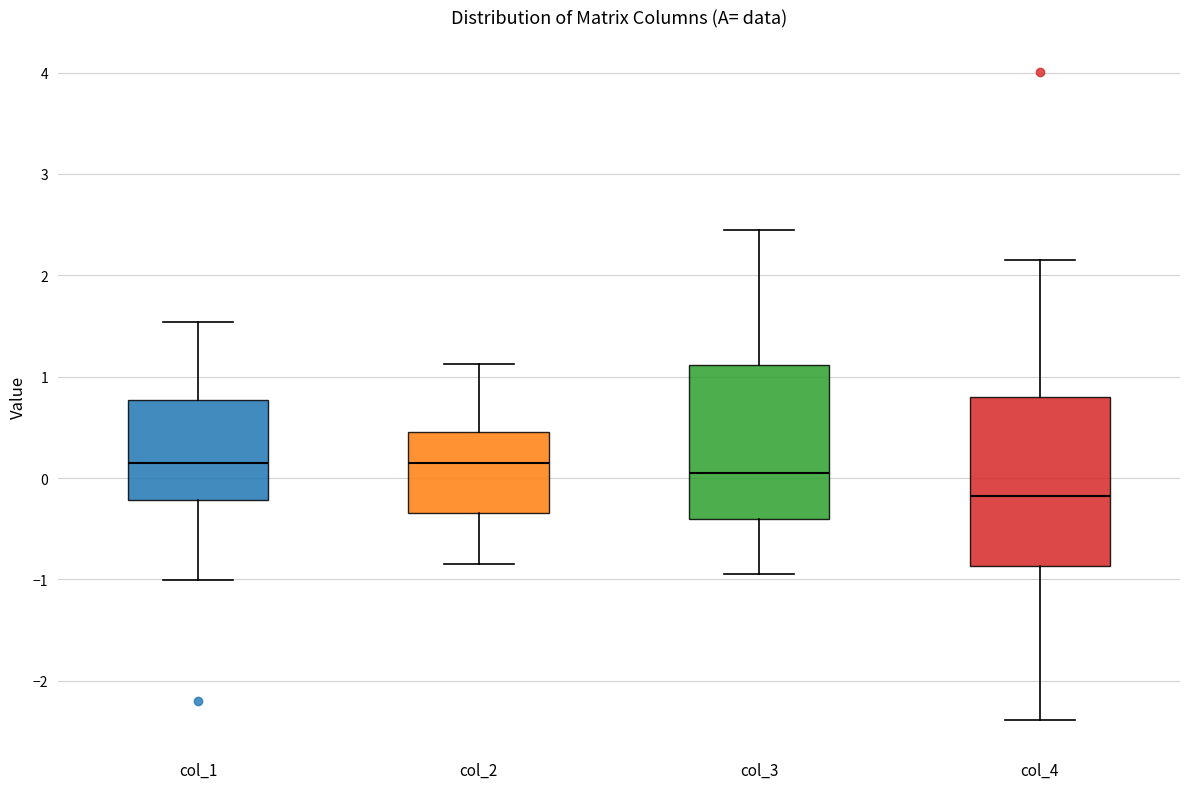

Reading left to right, read every box against the y-axis: the position of its median line, the range the box covers, and the ends of its whiskers. The values are not printed on the chart, so give them approximately, as read against the axis.

col_1: median 0.2, box -0.2 to 0.8, whiskers -1.0 to 1.5
col_2: median 0.2, box -0.3 to 0.5, whiskers -0.8 to 1.1
col_3: median 0.1, box -0.4 to 1.1, whiskers -0.9 to 2.4
col_4: median -0.2, box -0.9 to 0.8, whiskers -2.4 to 2.2